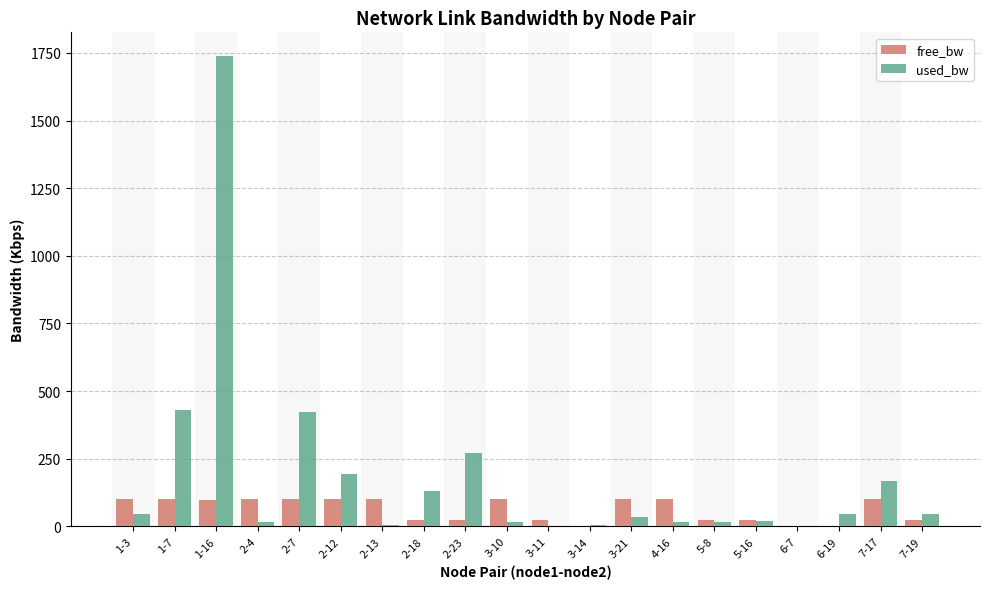

What is the greatest value displayed?

1739.1